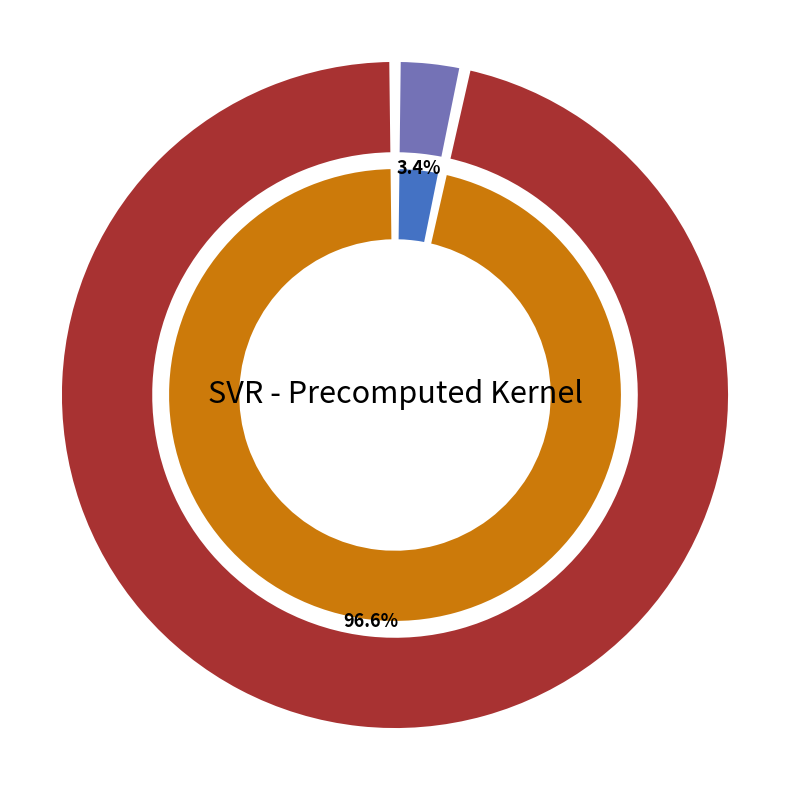

To the nearest percent, what percentage of the pie is RMSE?

97%